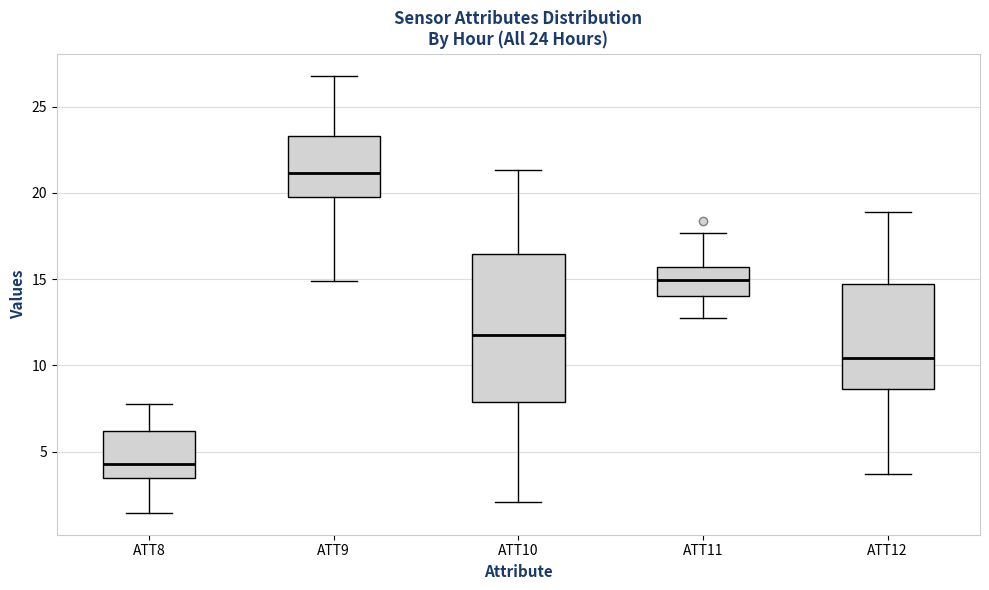

Which box's median line is the lowest?

ATT8